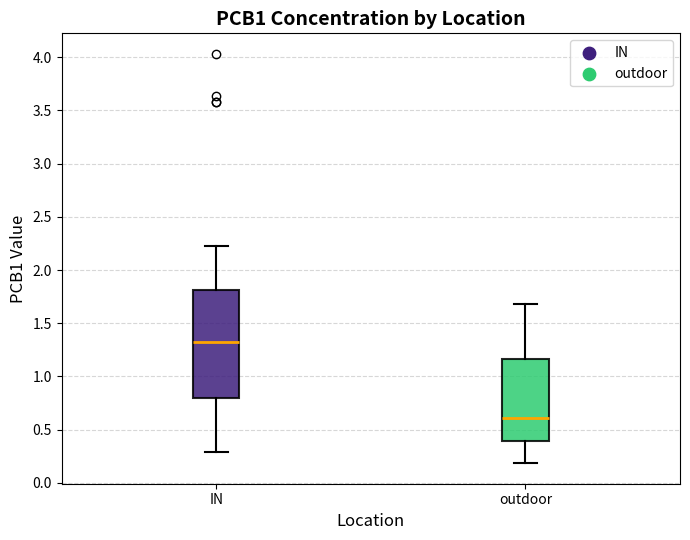

Reading left to right, read every box against the y-axis: the position of its median line, the range the box covers, and the ends of its whiskers. The values are not printed on the chart, so give them approximately, as read against the axis.

IN: median 1.30, box 0.80 to 1.80, whiskers 0.30 to 2.25
outdoor: median 0.60, box 0.40 to 1.15, whiskers 0.20 to 1.70